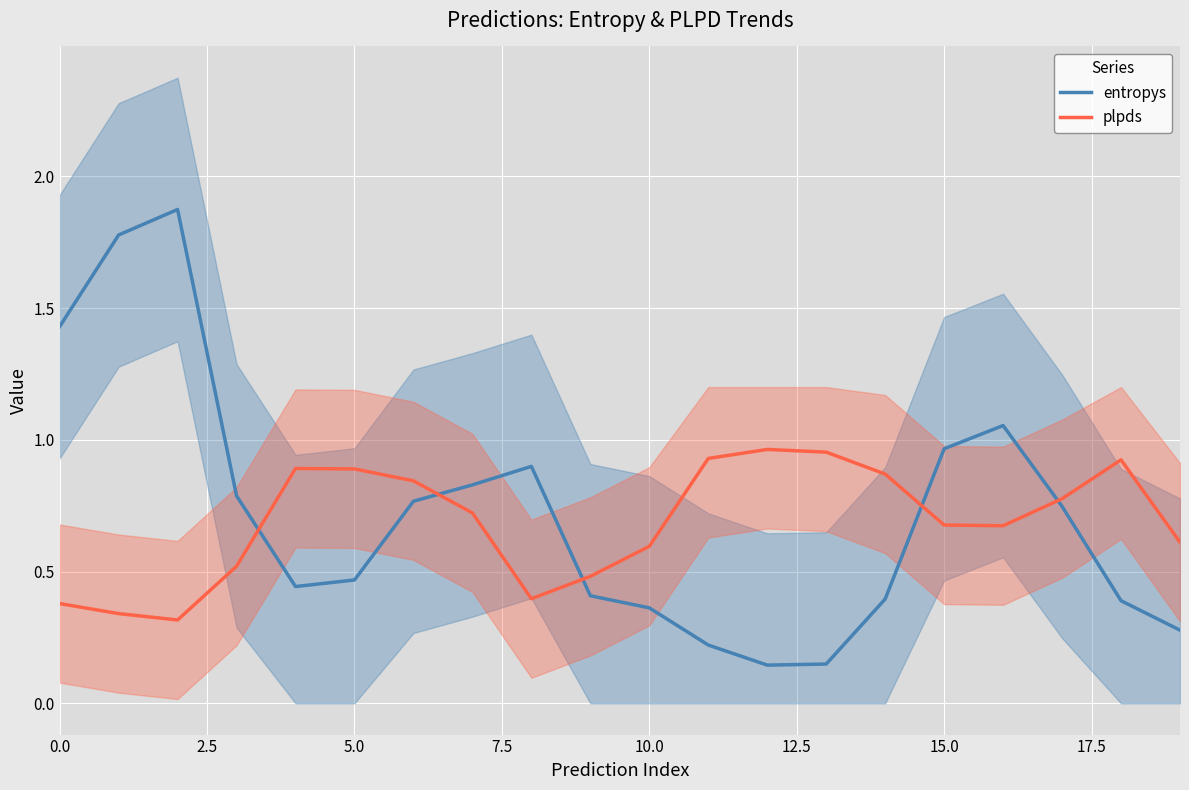

Is it true that entropys equals 0.6 at 5.0?

False